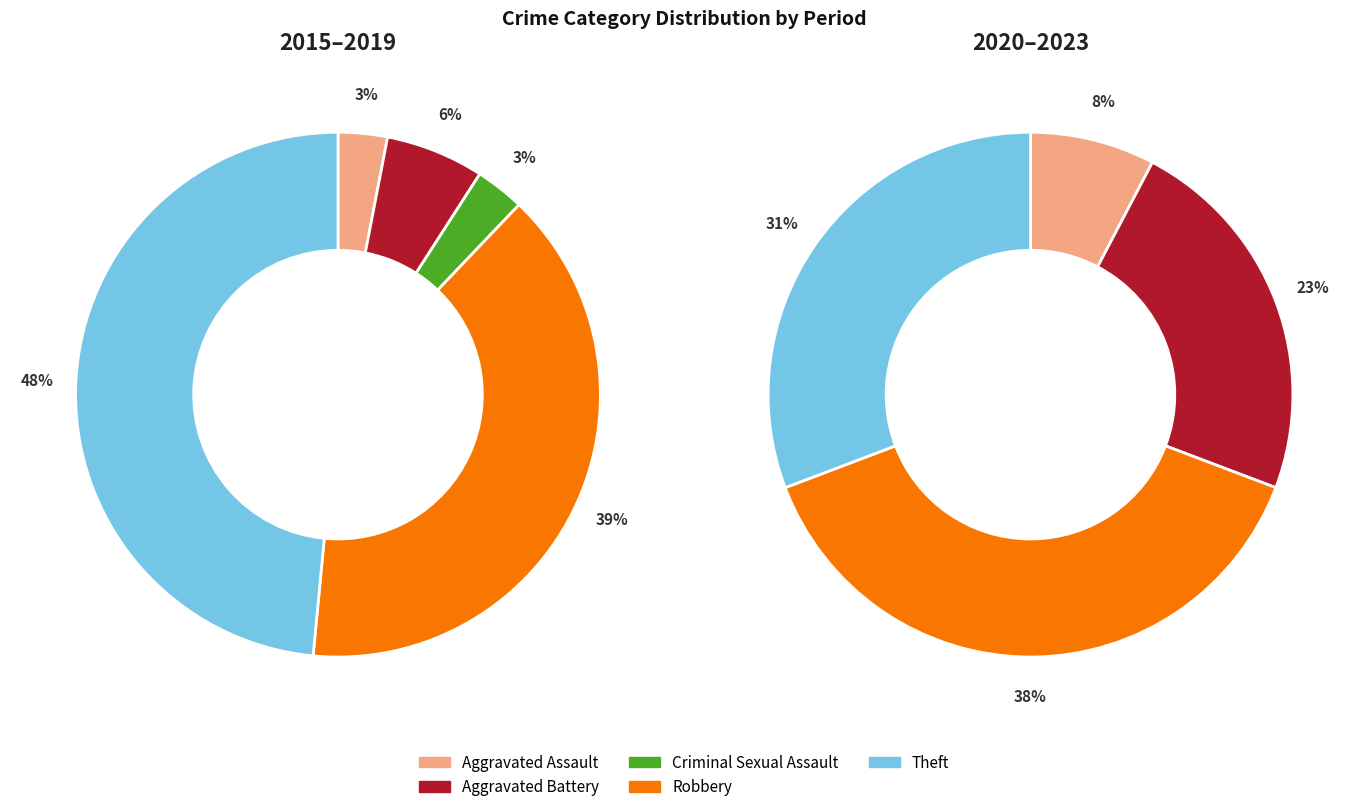

Does Aggravated Assault represent more than half of the total?

No